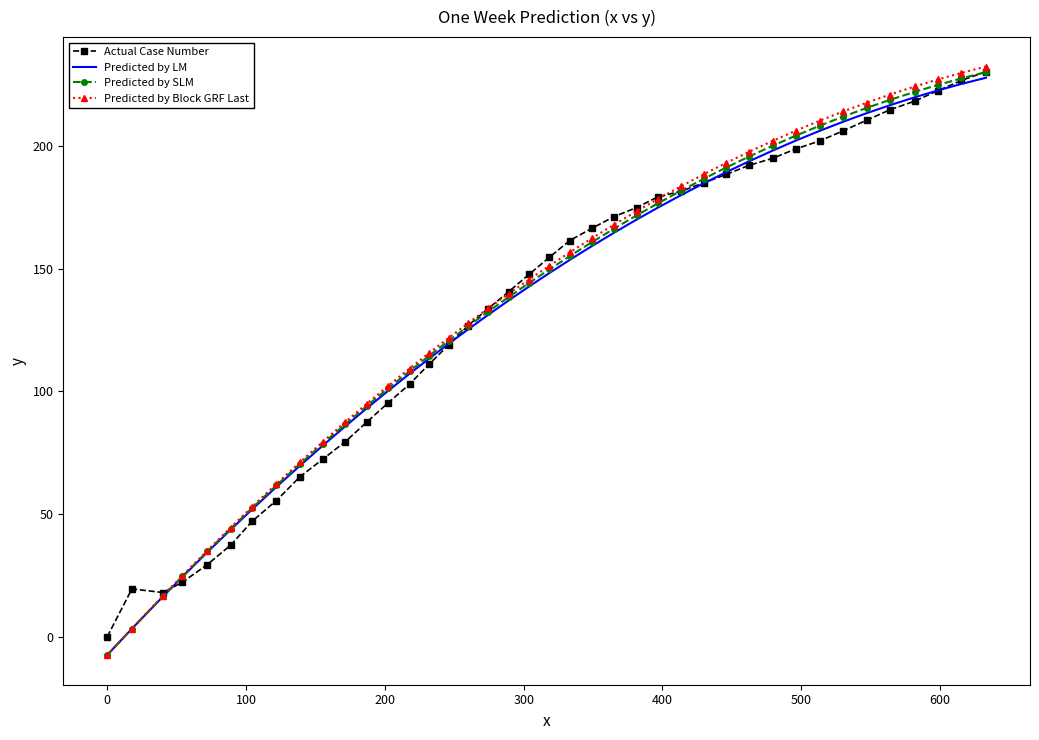

What is the greatest value displayed?

232.3